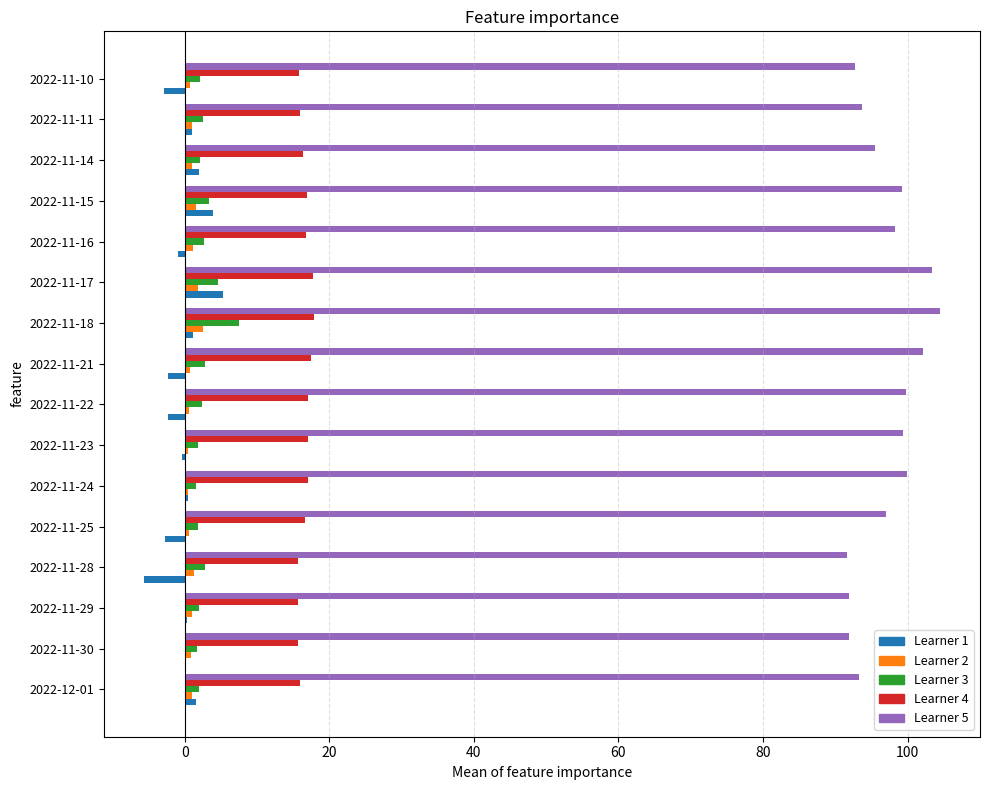

What is the maximum value shown in the chart?

104.5